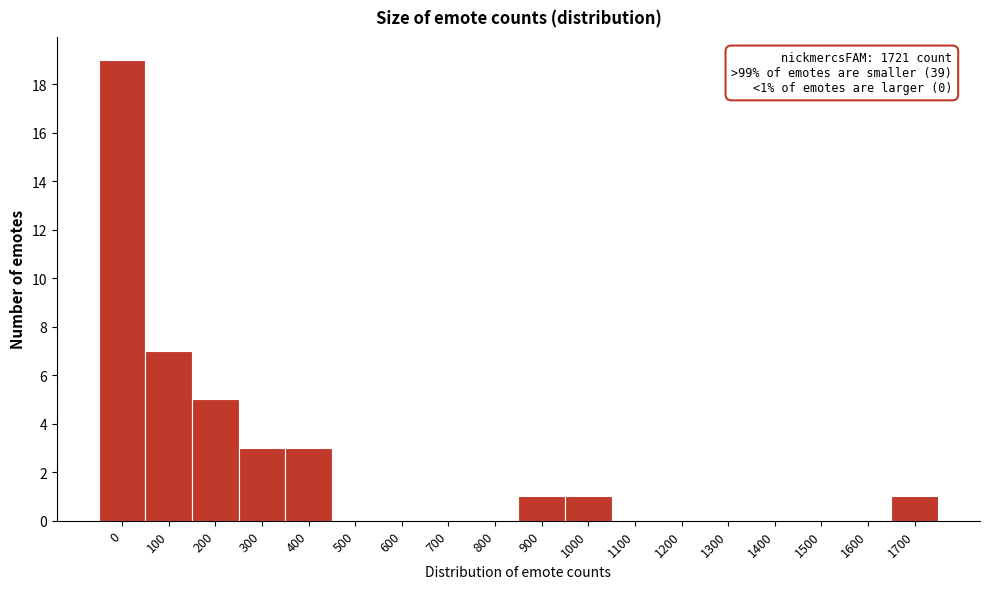

Reading right to left, extract all data points from this chart.

1700=1	1600=0	1500=0	1400=0	1300=0	1200=0	1100=0	1000=1	900=1	800=0	700=0	600=0	500=0	400=3	300=3	200=5	100=7	0=19